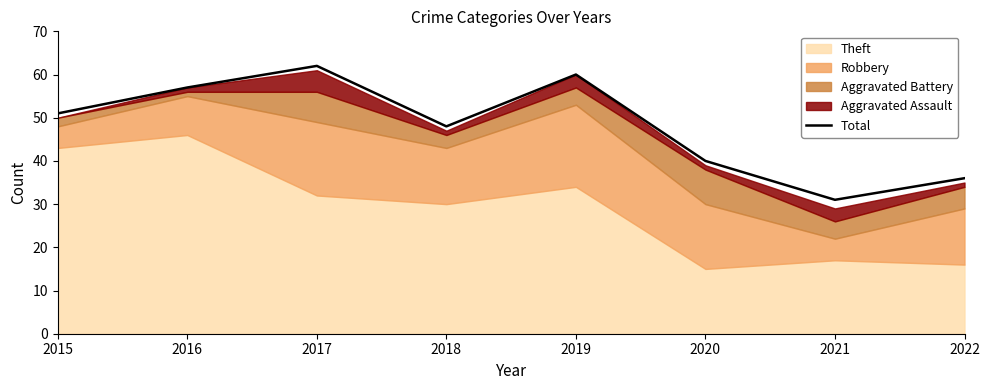

What is the value of the 7th point from the left?

31